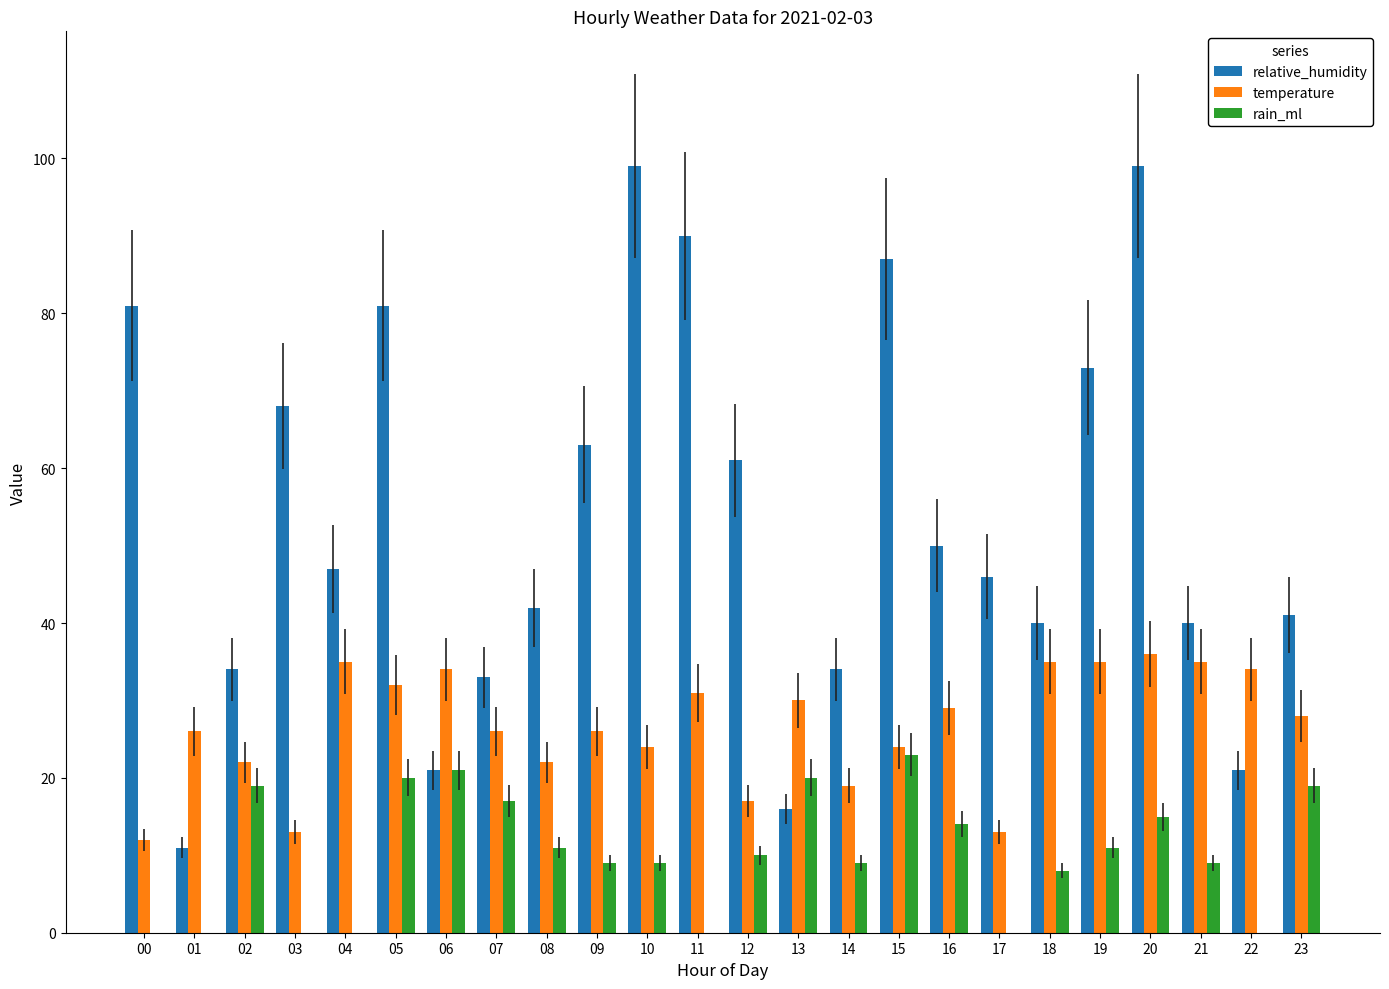

What is the greatest value displayed?

99